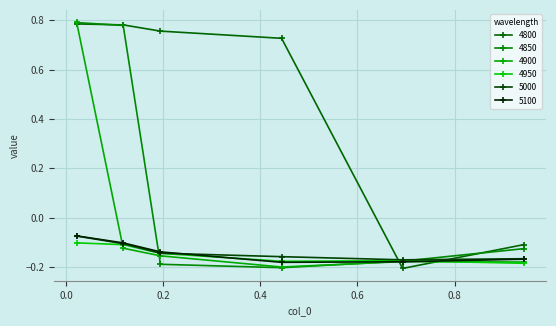

How many times do 4900 and 4850 cross each other?

3